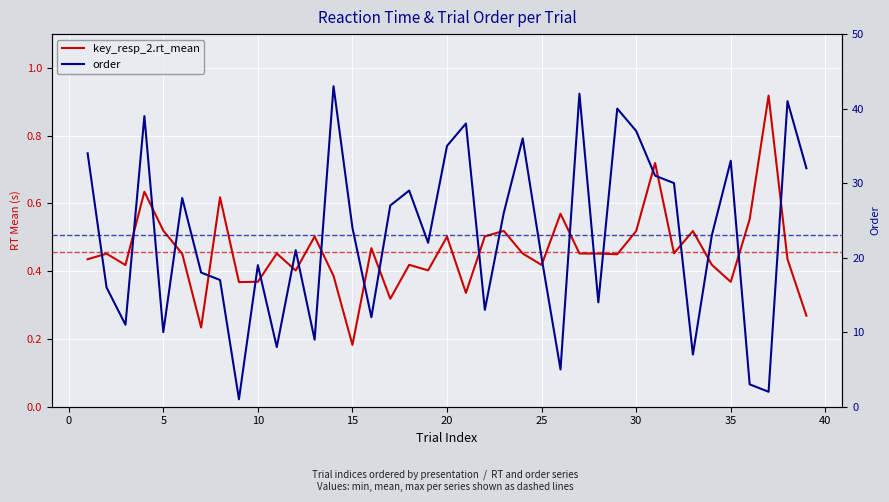

Which series has the largest total across all categories?

order